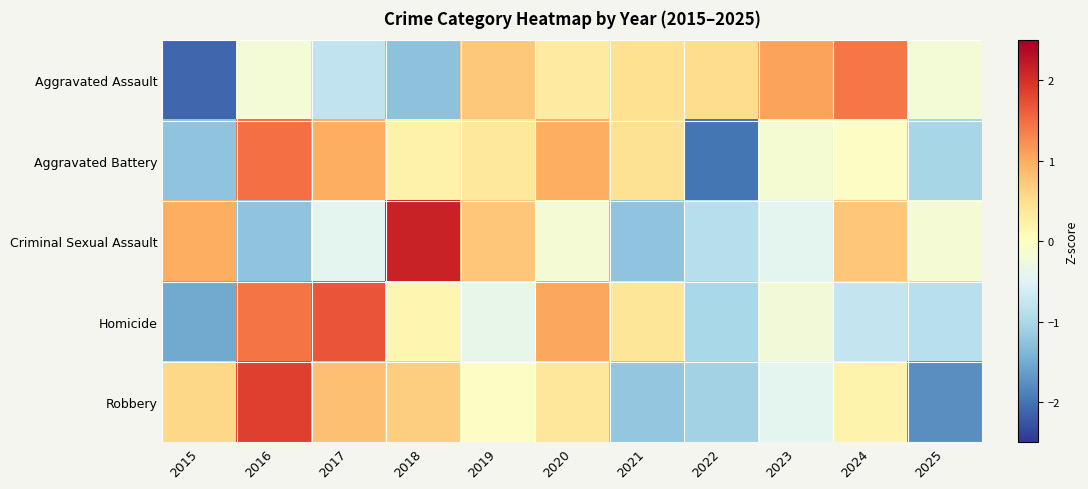

Between 2021 and 2025, which is larger?

2021